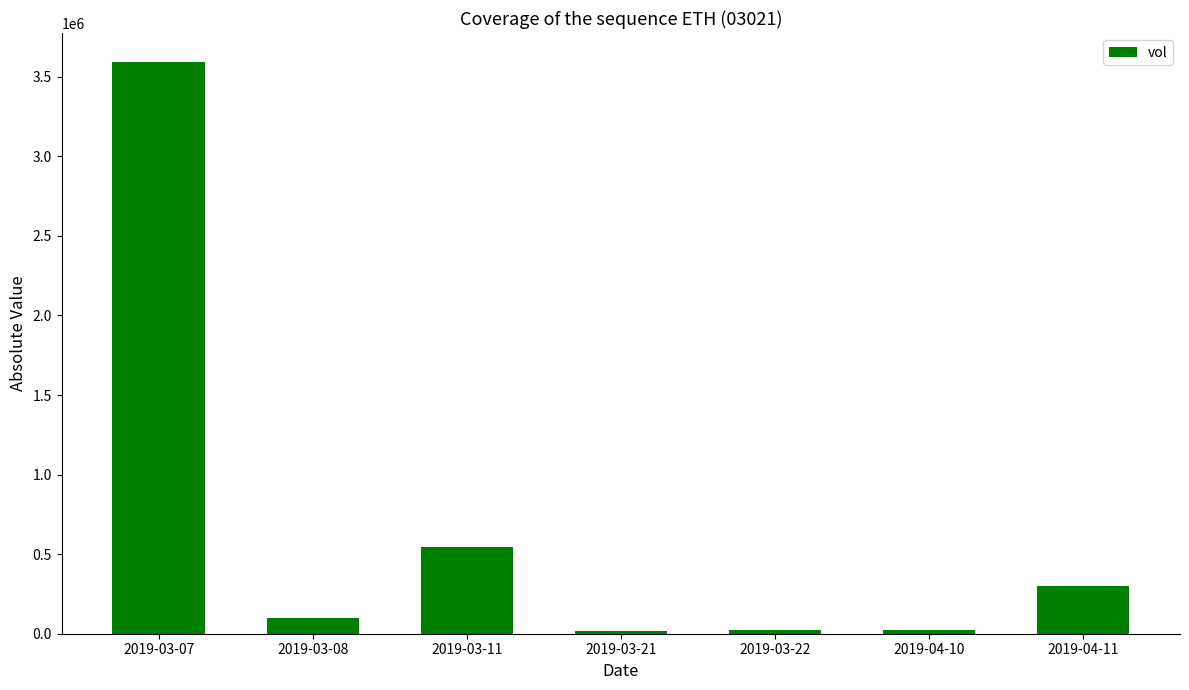

What is the sum of all values?

4605700